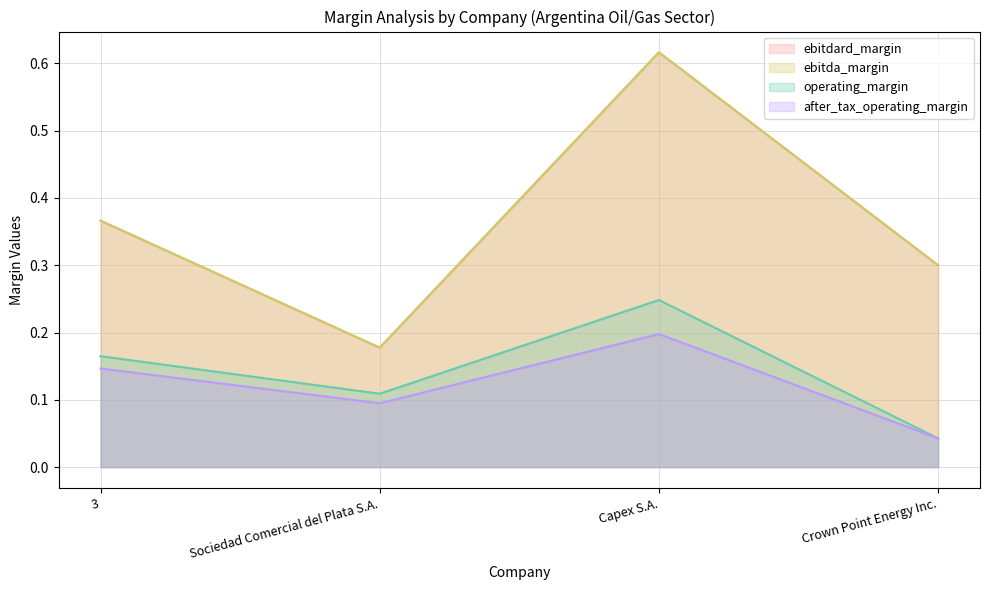

Which label corresponds to the smallest value in the chart?

Crown Point Energy Inc.